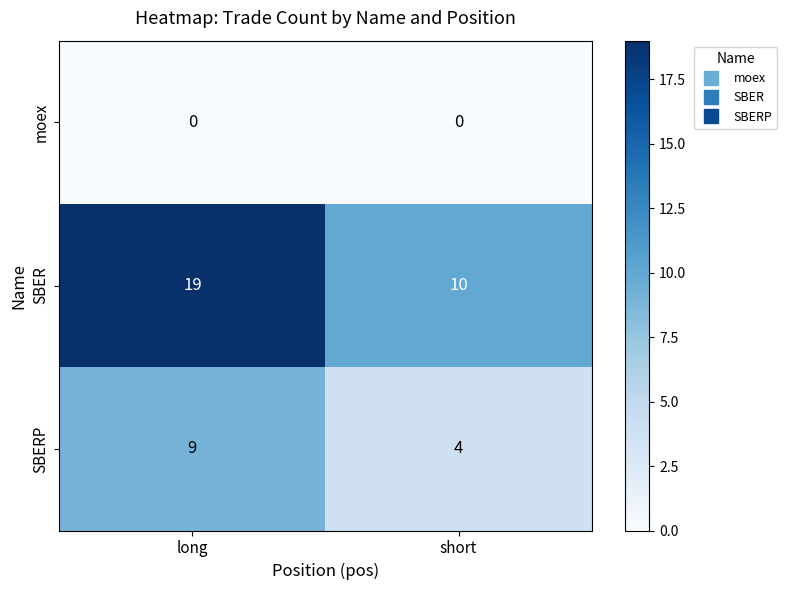

At short, list the series in order from smallest to largest.

moex, SBERP, SBER